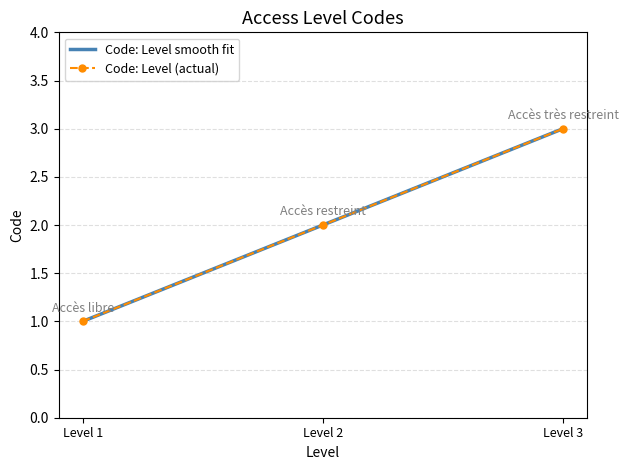

The value of Code: Level (actual) at Level 2 is 2. True or false?

True